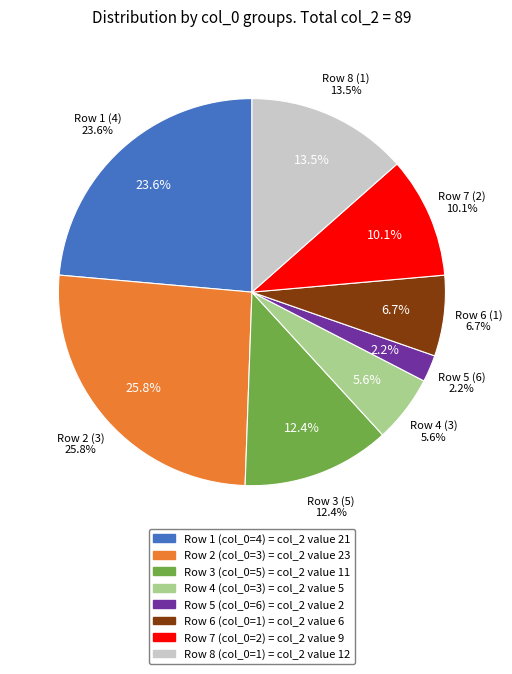

How many slices are in this pie chart?

8